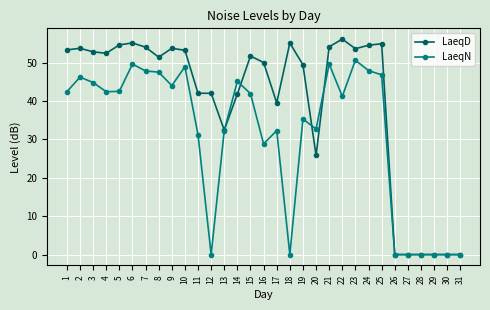

Count the number of data series in this chart.

2